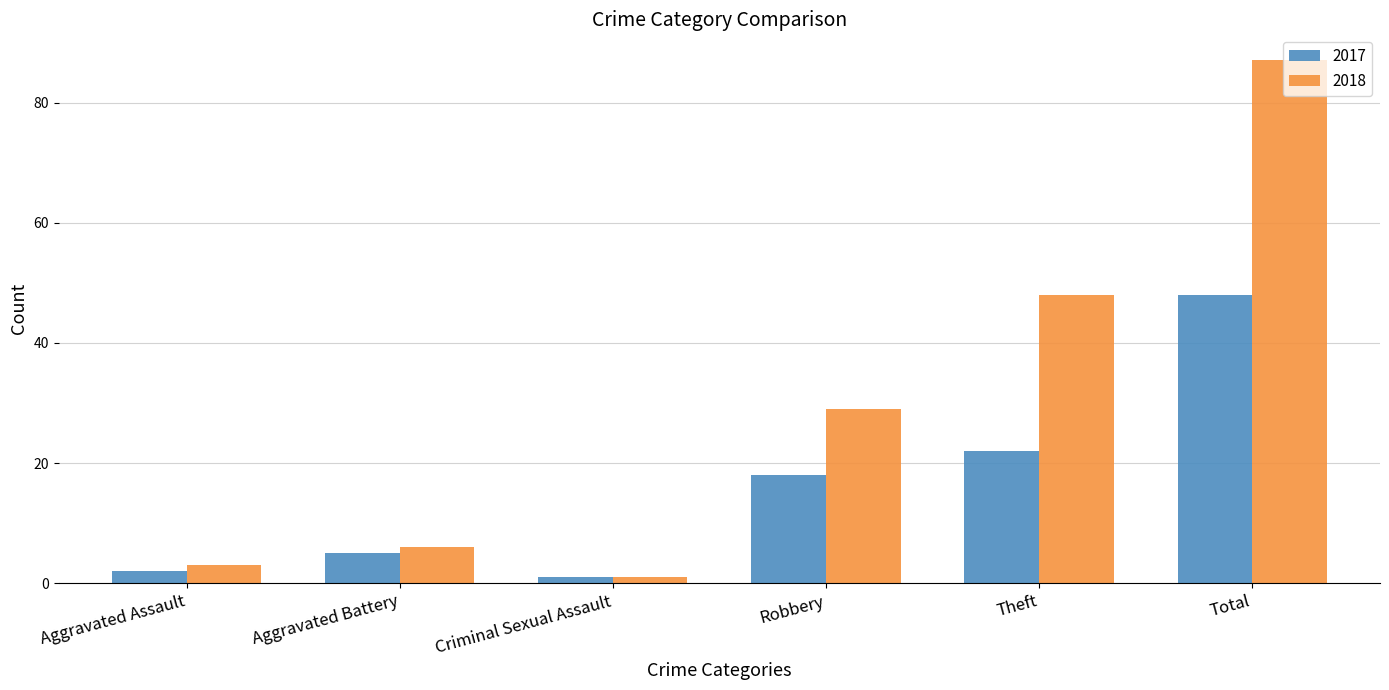

Does the chart contain any negative values?

No